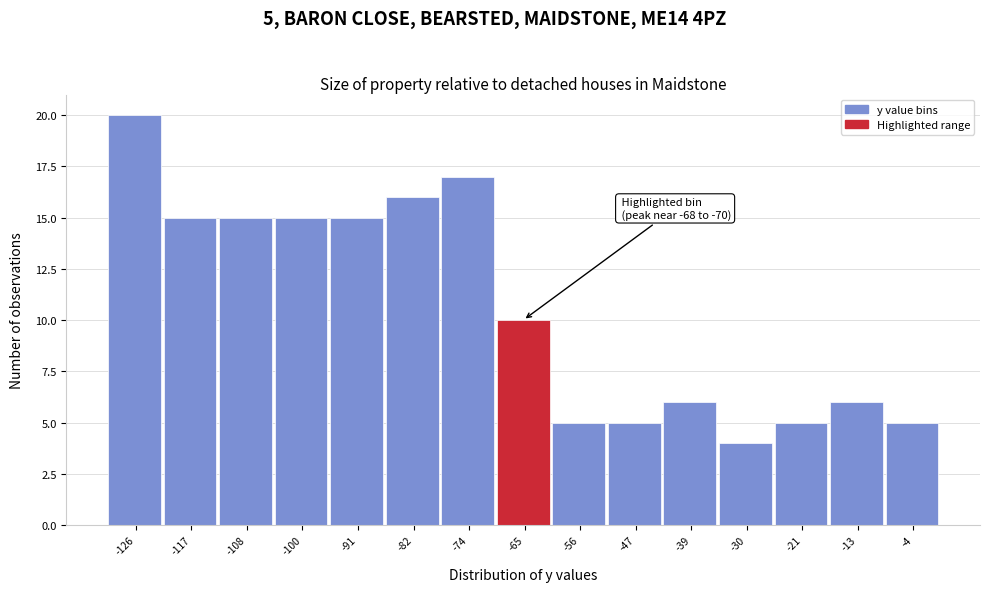

Which range on the x-axis has the tallest bar?

-131 to -122